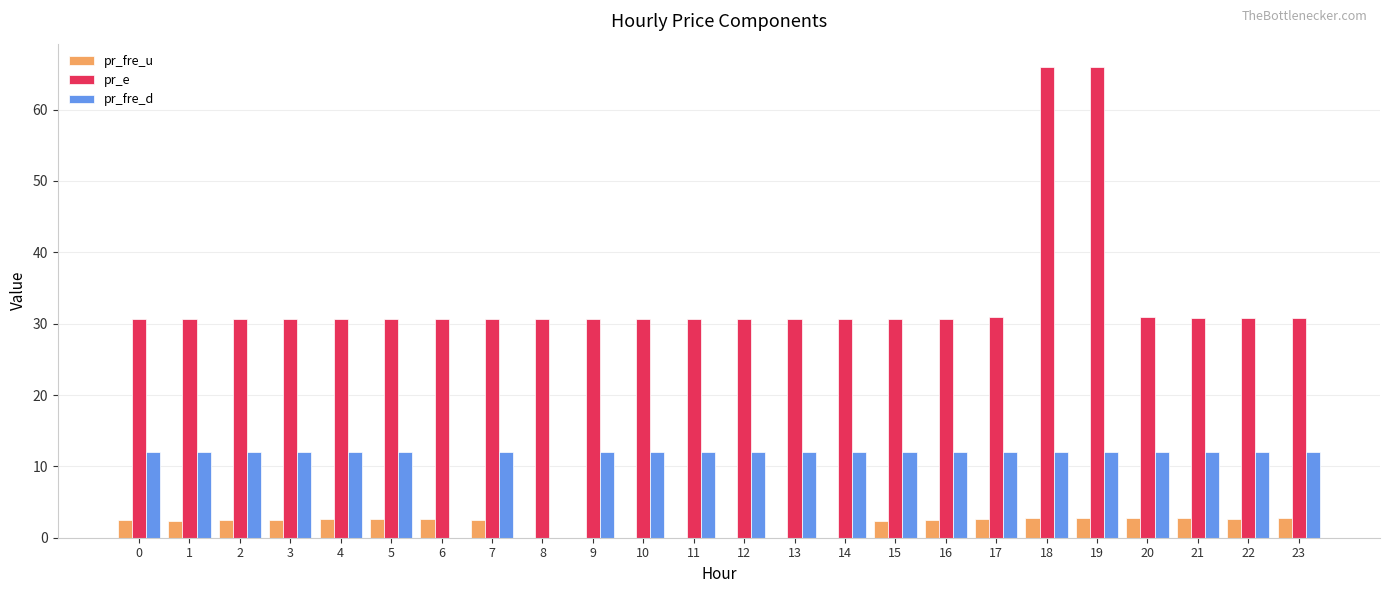

Which series has the largest total across all categories?

pr_e